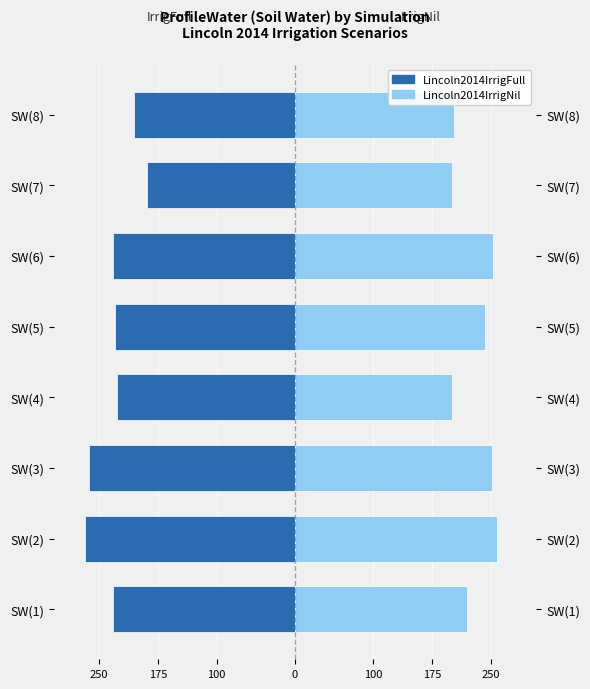

What is the sum of all Lincoln2014IrrigNil values?

1828.5